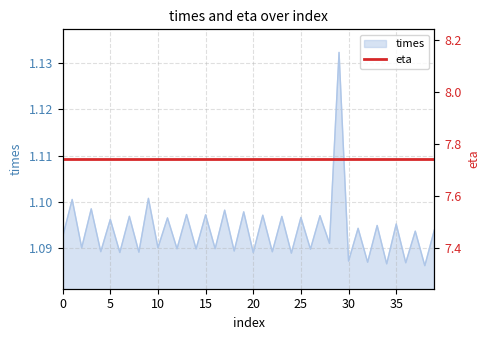

What is the minimum value shown in the chart?

1.1